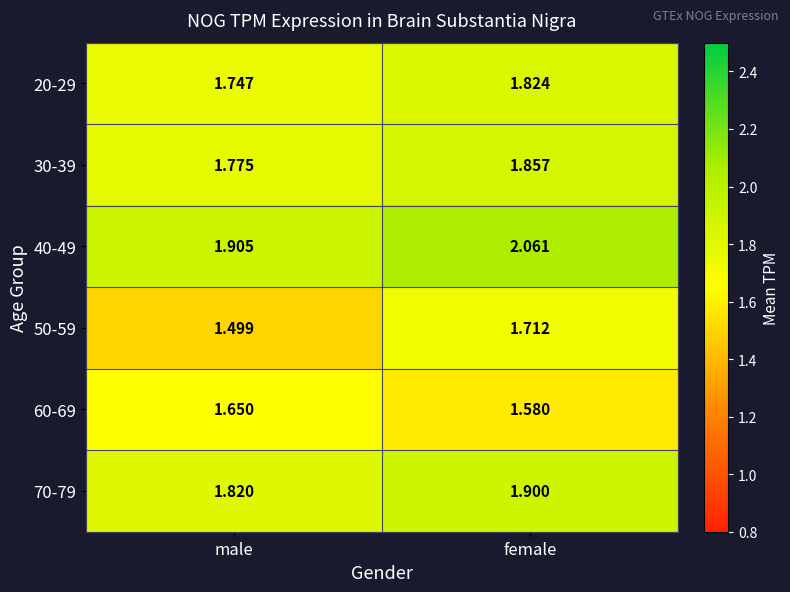

Rank the categories by 40-49 value from lowest to highest.

male, female